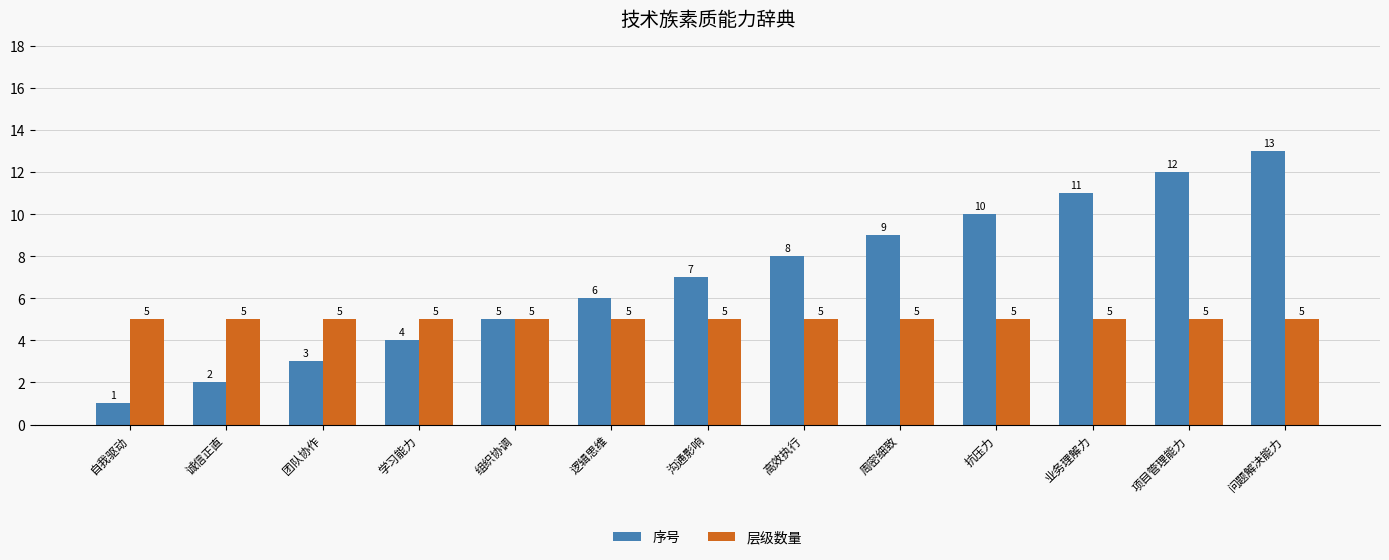

What is the sum of all 序号 values?

91